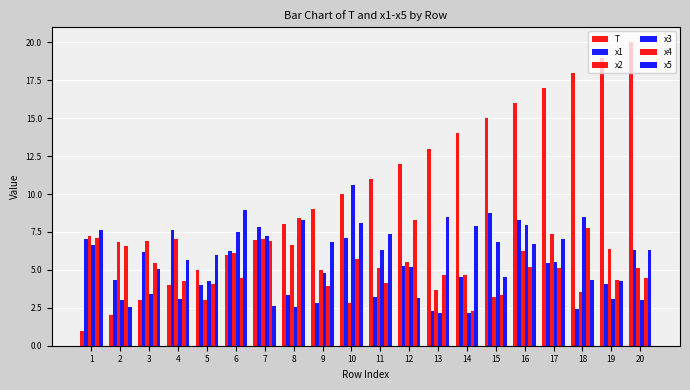

How many series are shown in this chart?

6